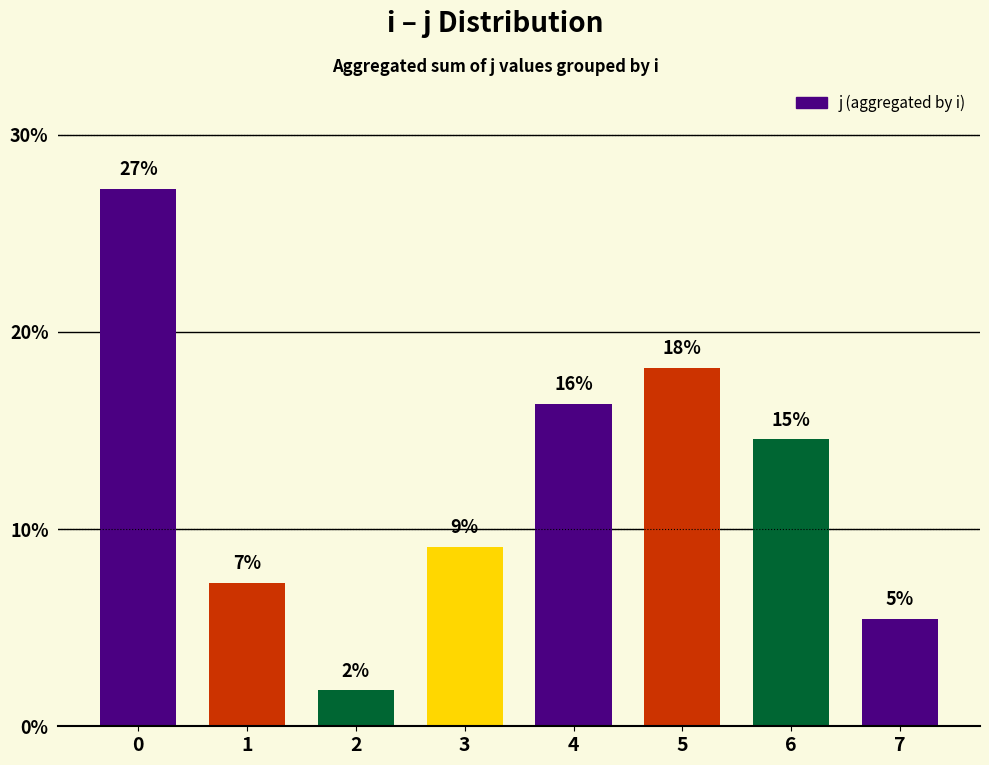

What is the change in value from 6 to 7?

-9.1